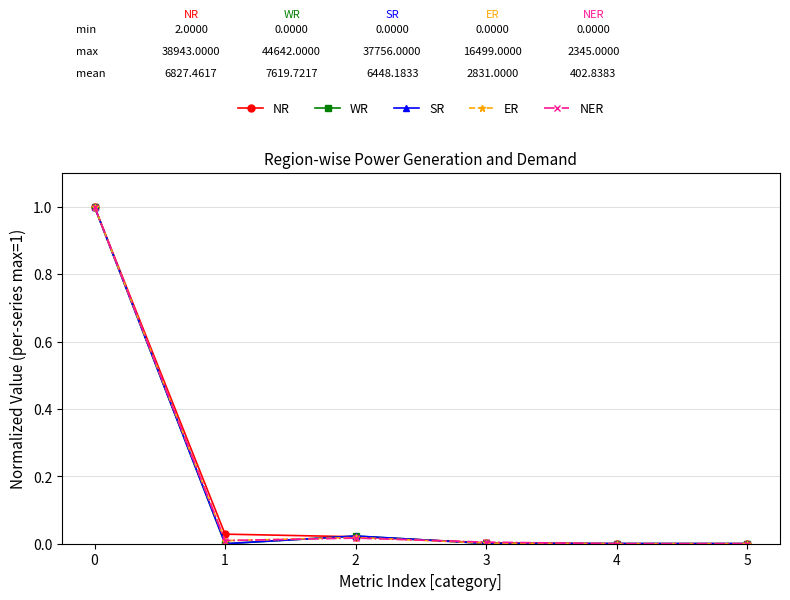

True or false: SR has more than 2 interior local peaks.

False